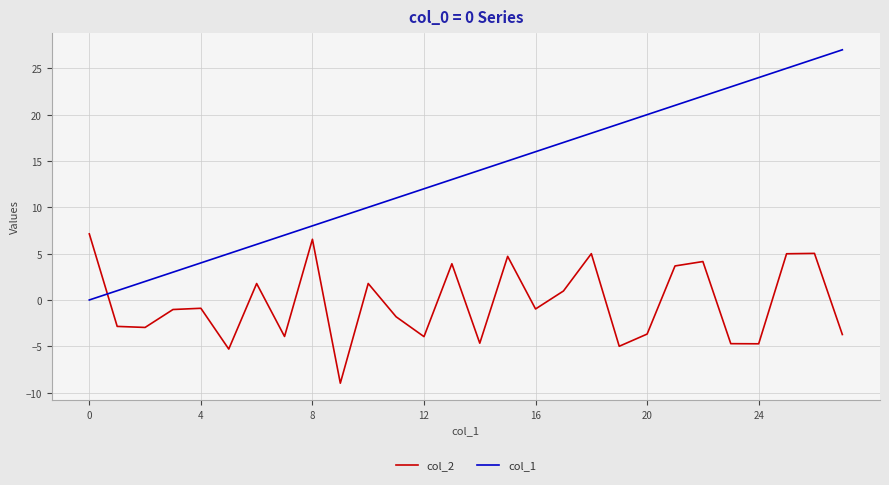

Which series has the largest total across all categories?

col_1